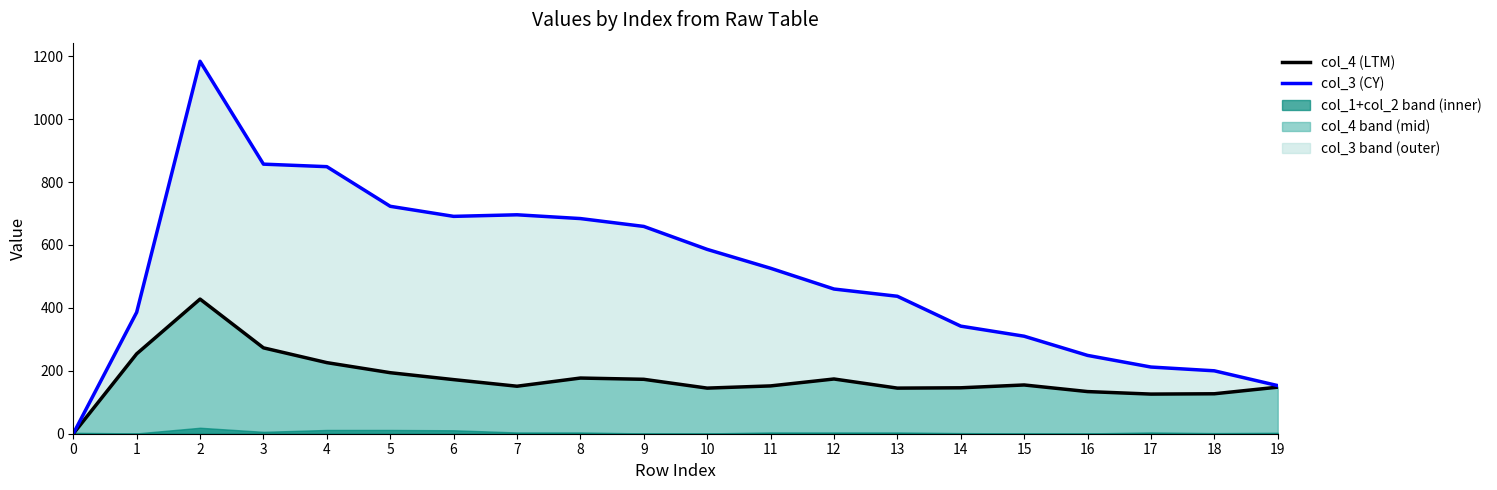

Which series has the largest total across all categories?

col_3 (CY)